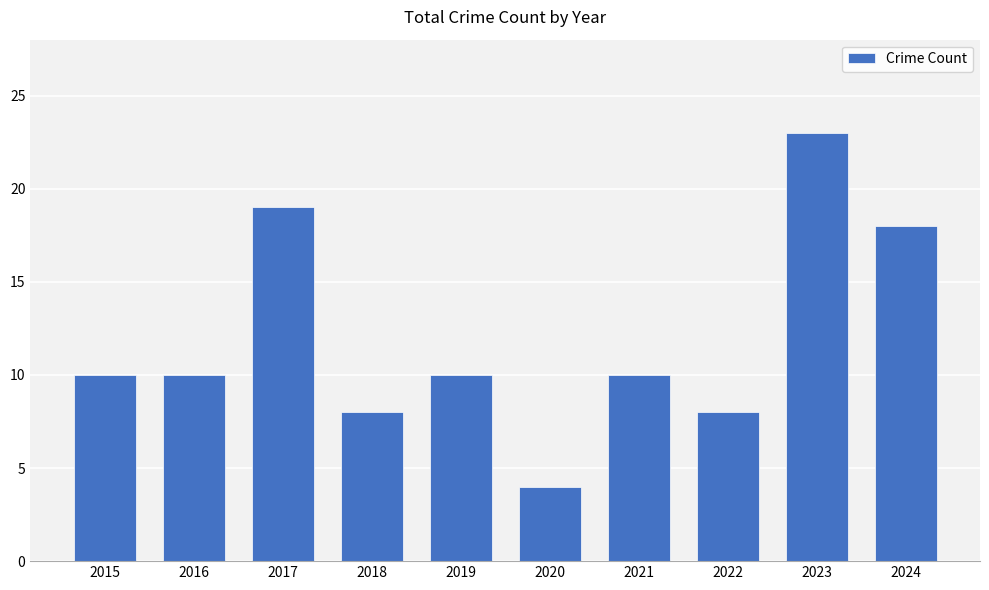

True or false: the data shows 10 at 2015.

True